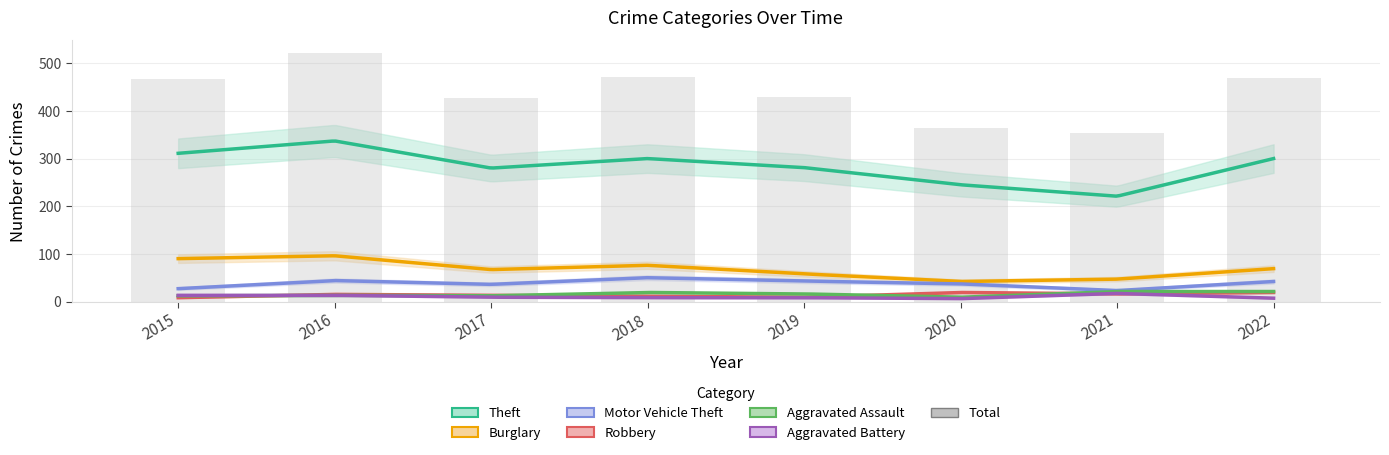

Rank the series at 2022 from highest to lowest value.

Theft, Burglary, Motor Vehicle Theft, Aggravated Assault, Robbery, Aggravated Battery